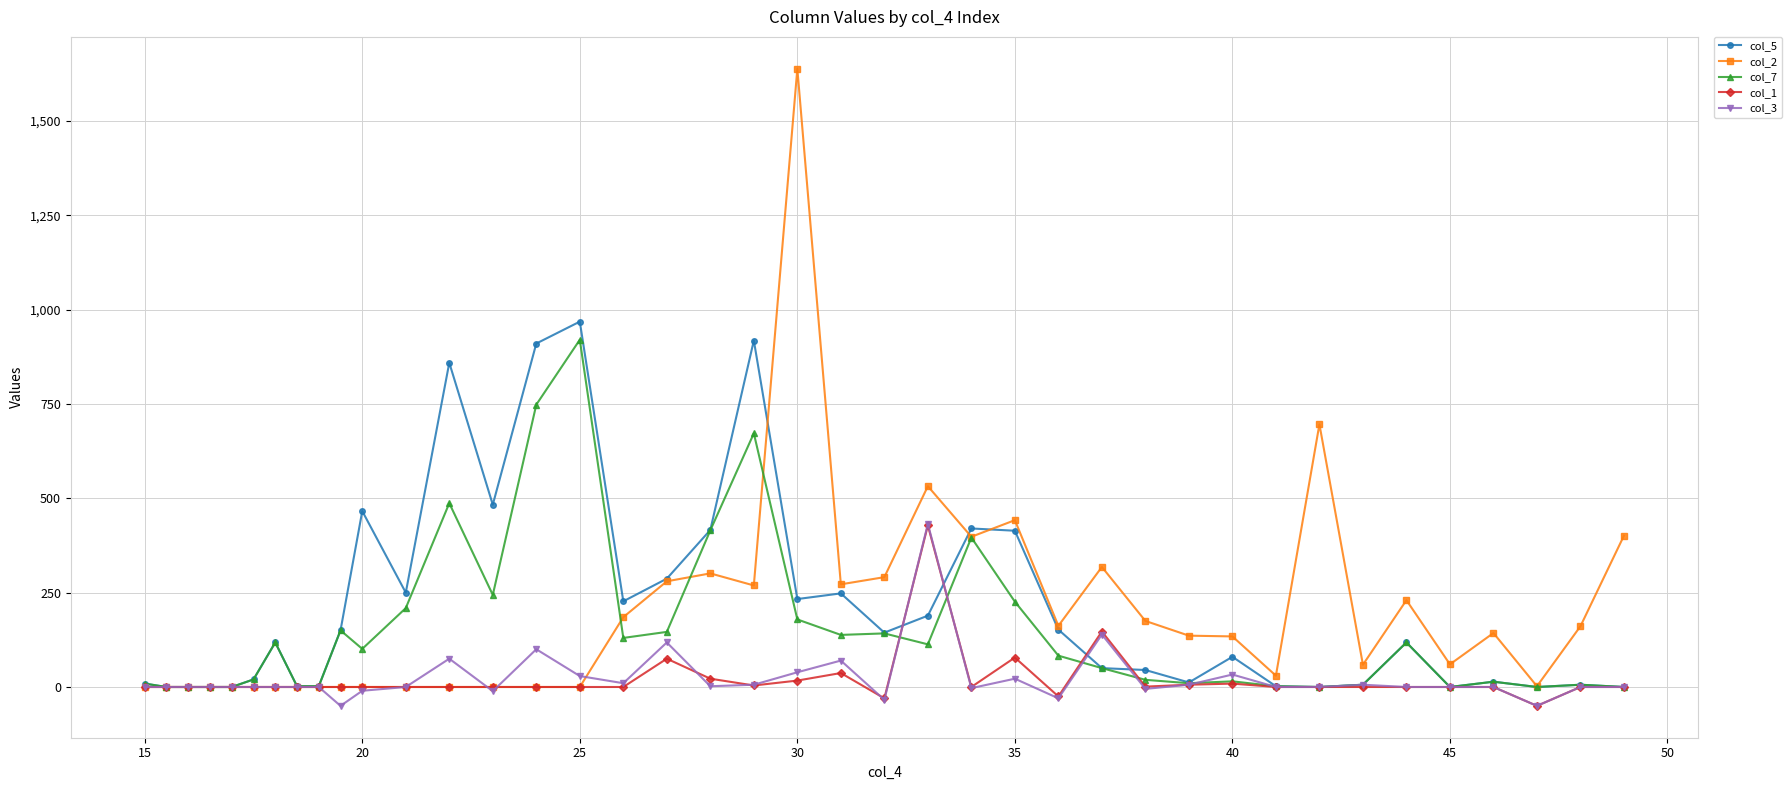

What is the maximum value shown in the chart?

1638